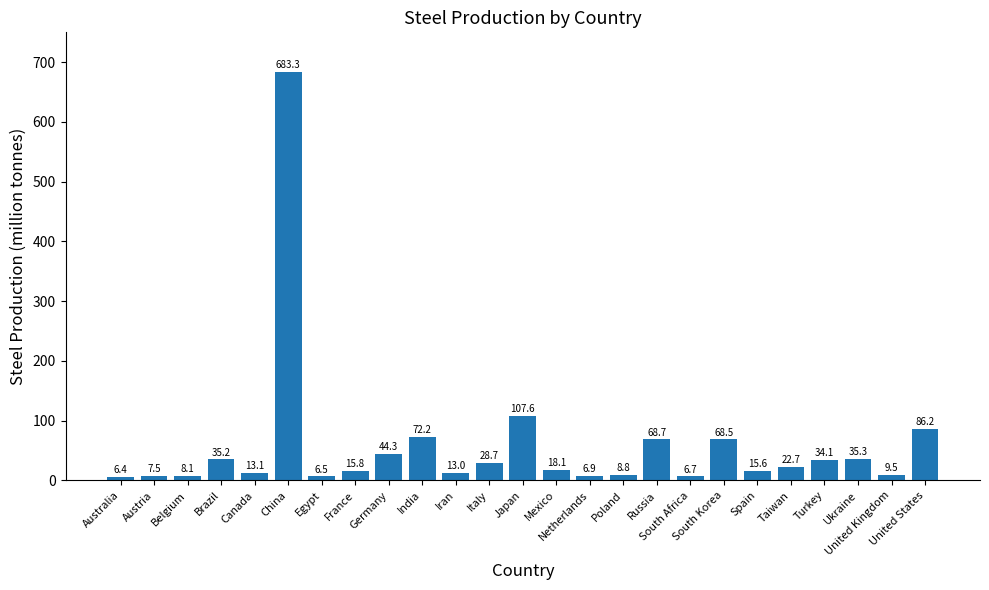

At which label is the value closest to 344?

Japan